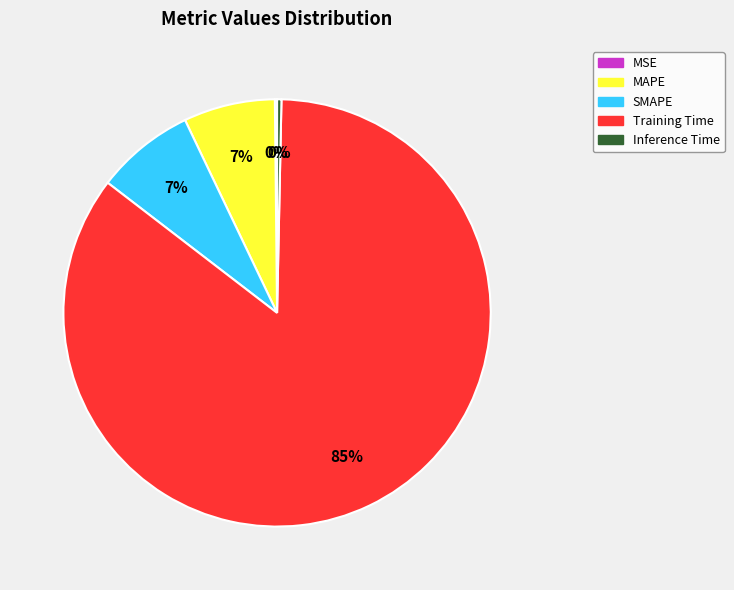

True or false: SMAPE accounts for 22% of the total.

False